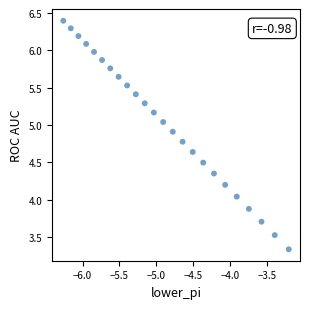

What is the range of X values (max minus min)?

3.1